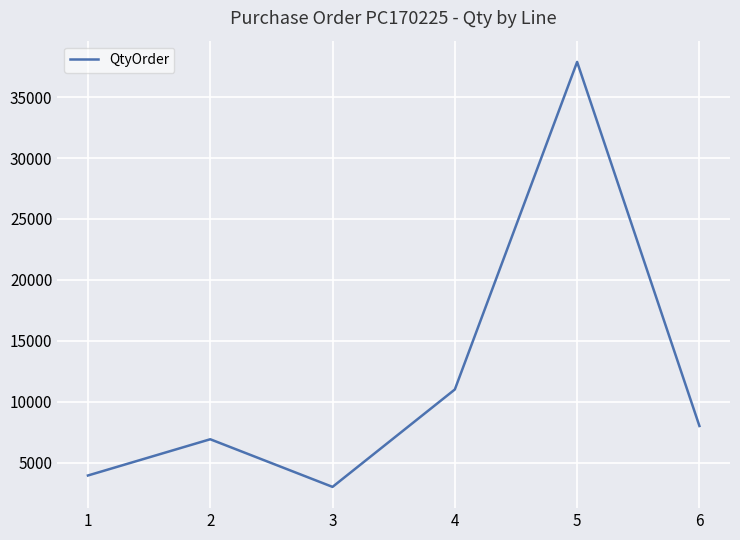

Does the chart have visible grid lines?

Yes